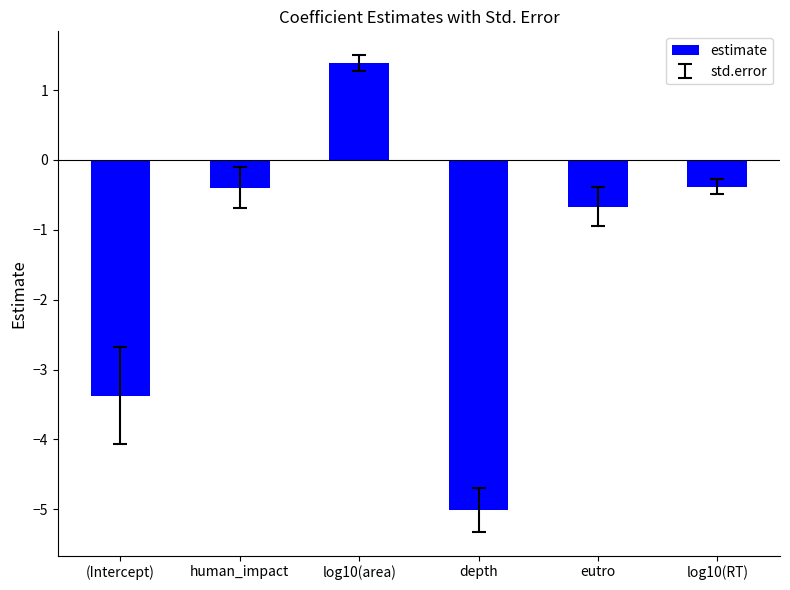

How many bars are there in total?

6